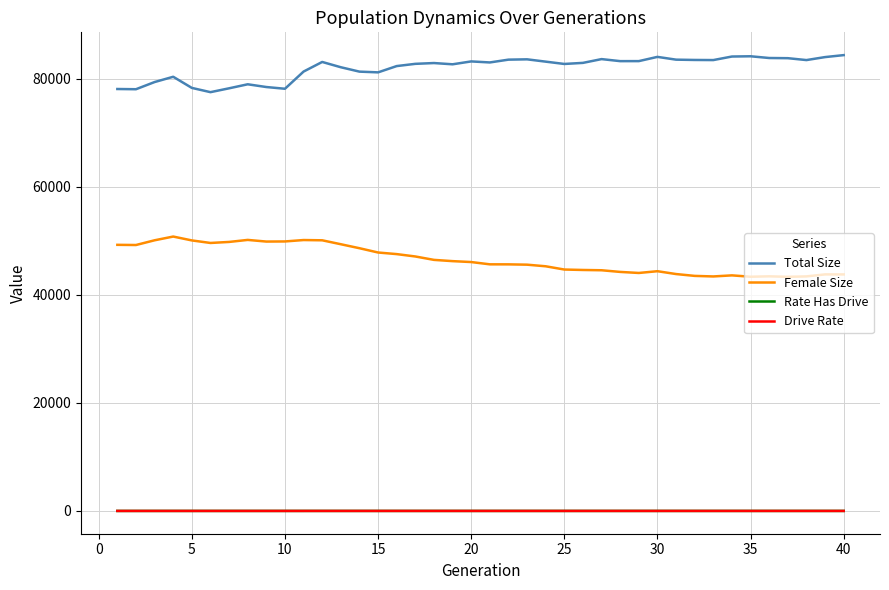

True or false: Rate Has Drive and Female Size intersect in this chart.

False